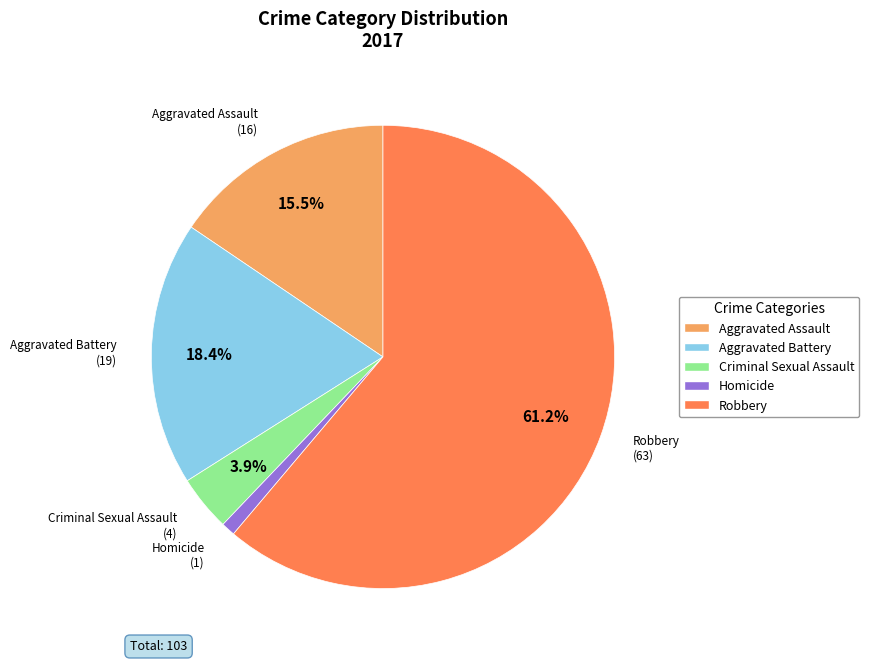

Approximately how many times larger is the value at Aggravated Assault compared to Criminal Sexual Assault?

4.0